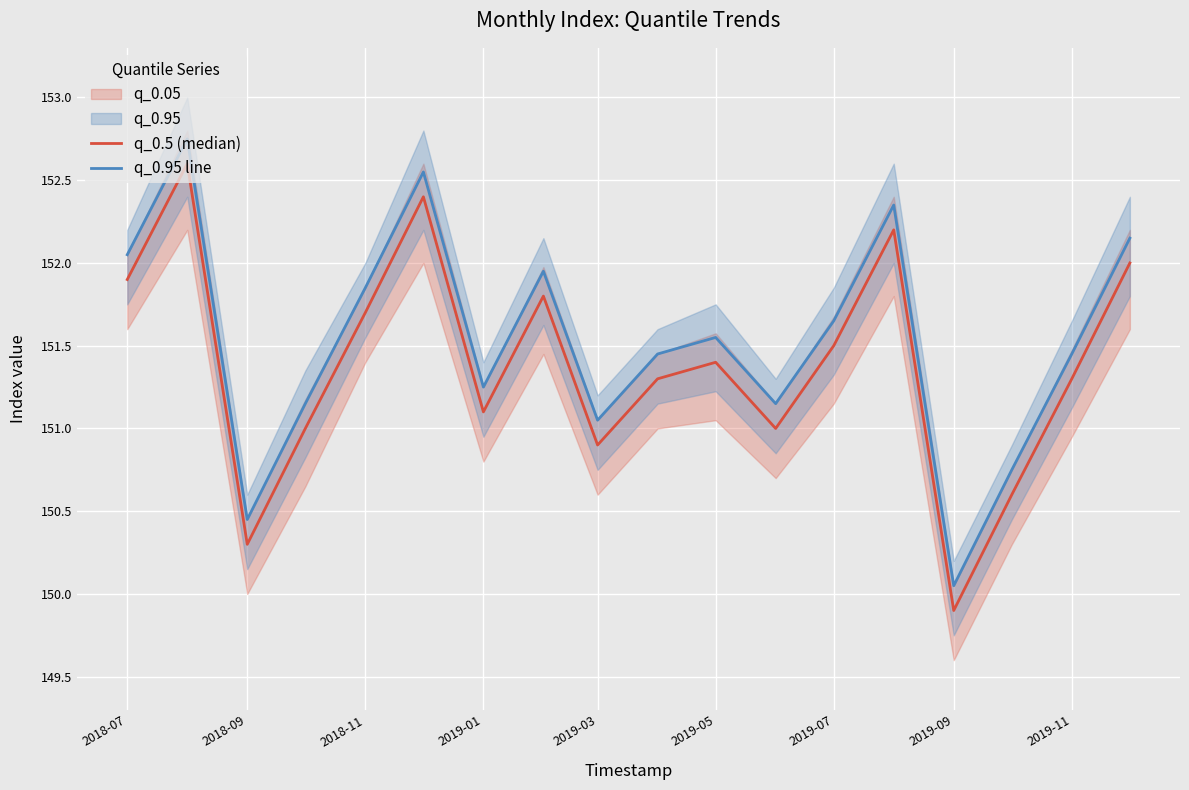

How many lines are shown in the chart?

2